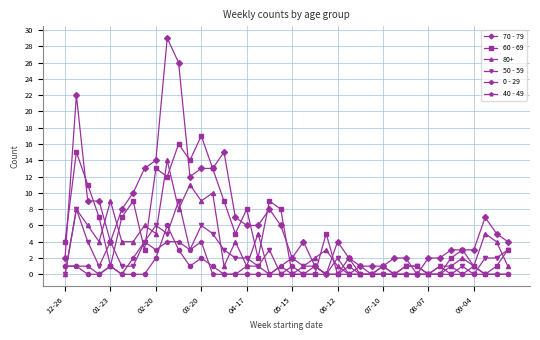

After their last crossing, which series has the higher values: 50 - 59 or 0 - 29?

50 - 59